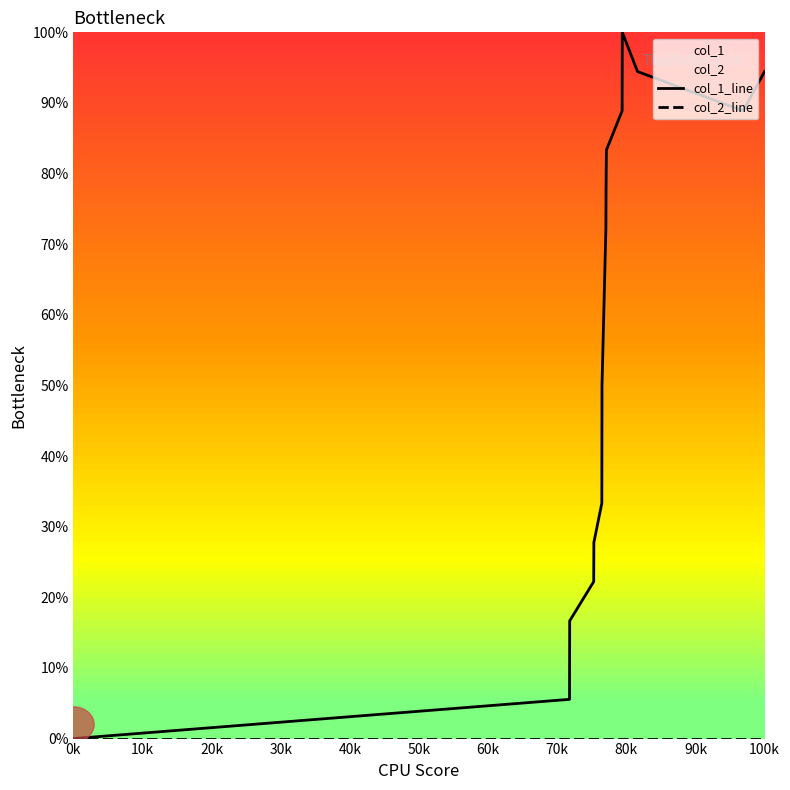

At which category does the chart reach its minimum across all series?

0k